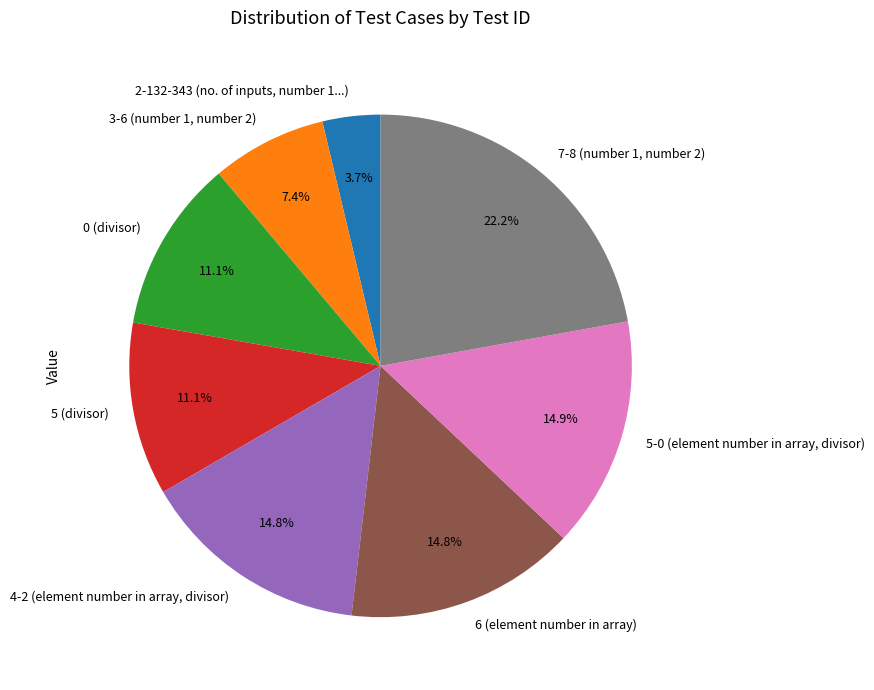

Does 2-132-343 (no. of inputs, number 1...) account for over 50% of the chart?

No